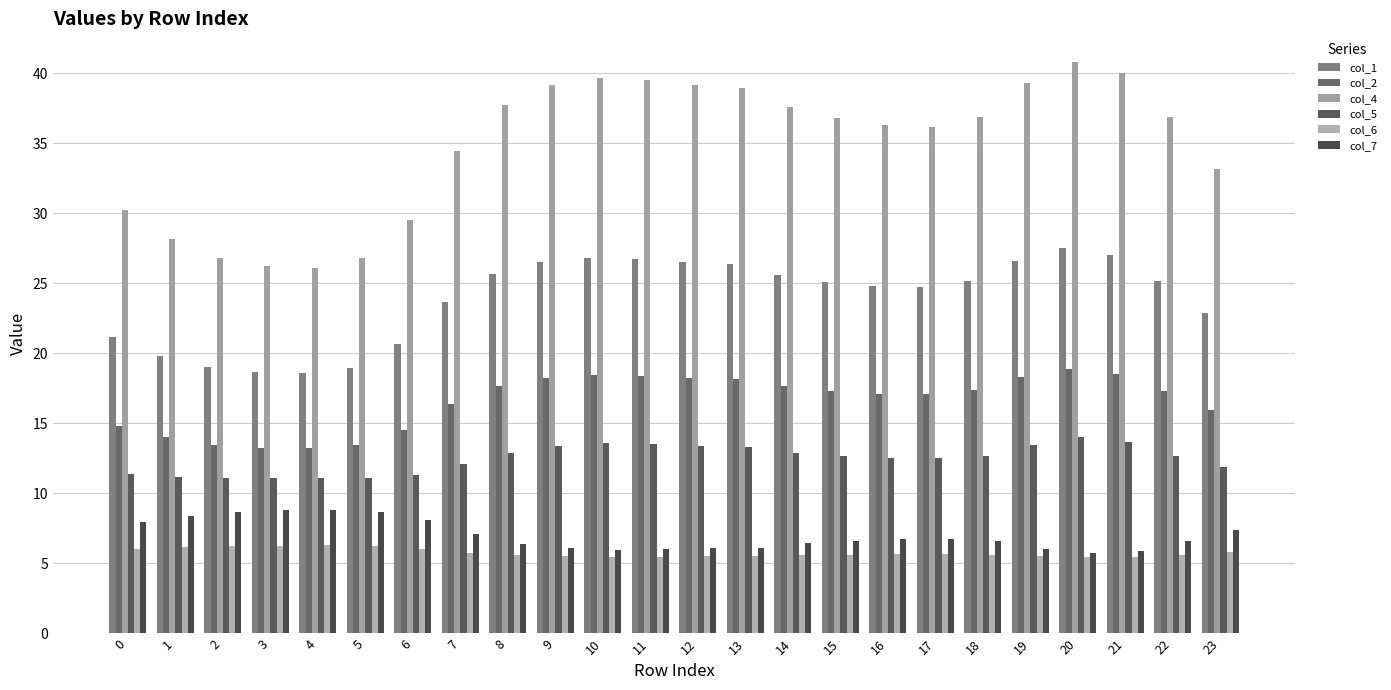

What is the average value of the col_5 series?

12.5